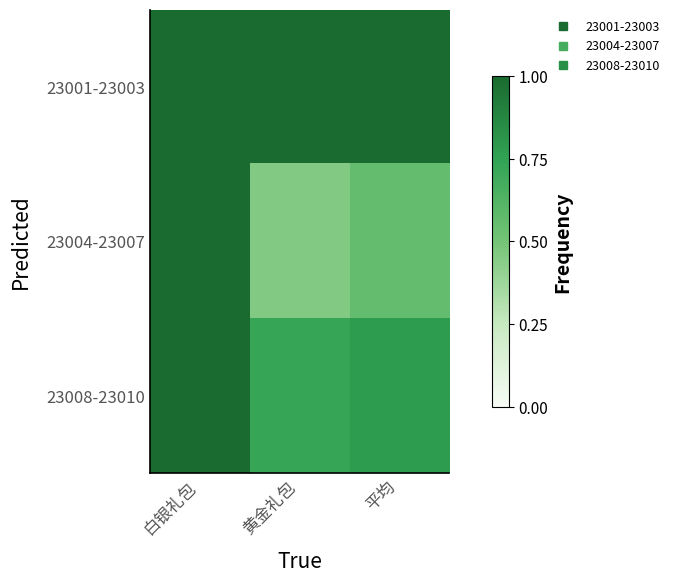

Which label corresponds to the largest value in the chart?

白银礼包